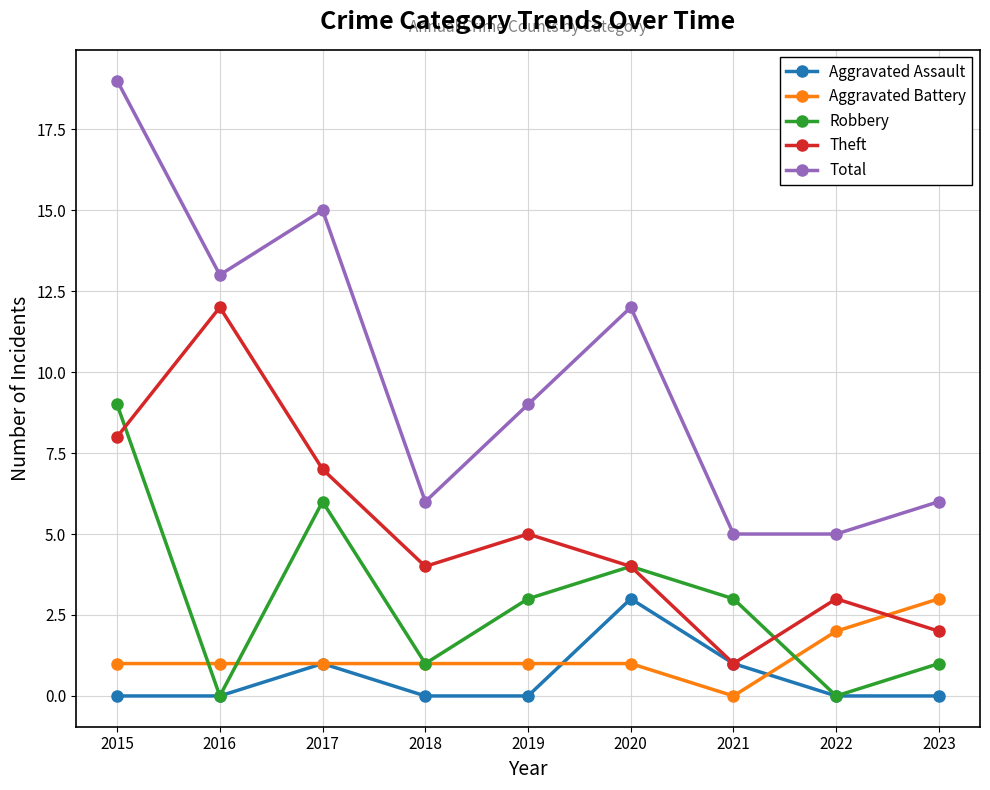

The value of Total at 2016 is 7. True or false?

False